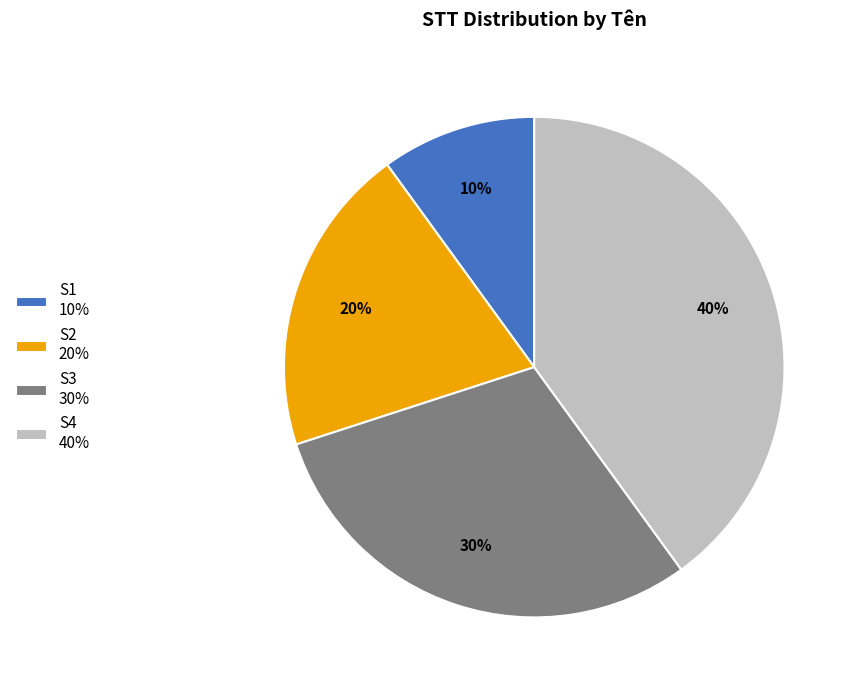

Is the sum of S2 and S1 greater than half?

No